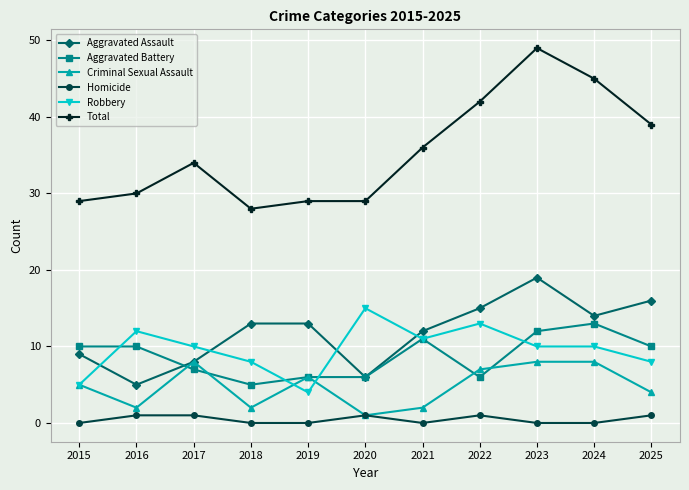

How many Criminal Sexual Assault values are between 2 and 8?

10